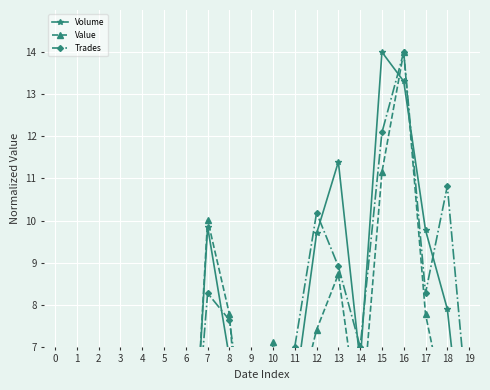

What is the value of the Trades point at the 7th from the left?

1.9